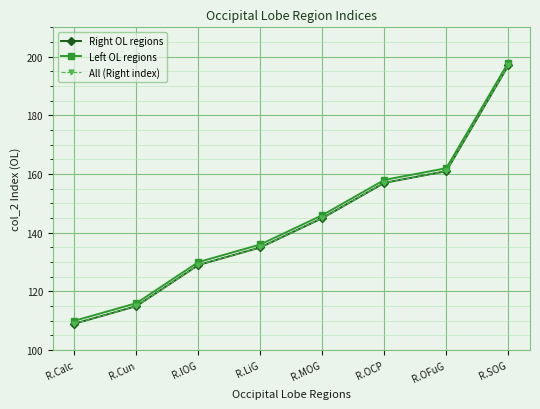

Reading right to left, extract all data points from this chart.

Right OL regions: 197	161	157	145	135	129	115	109
Left OL regions: 198	162	158	146	136	130	116	110
All (Right index): 197	161	157	145	135	129	115	109